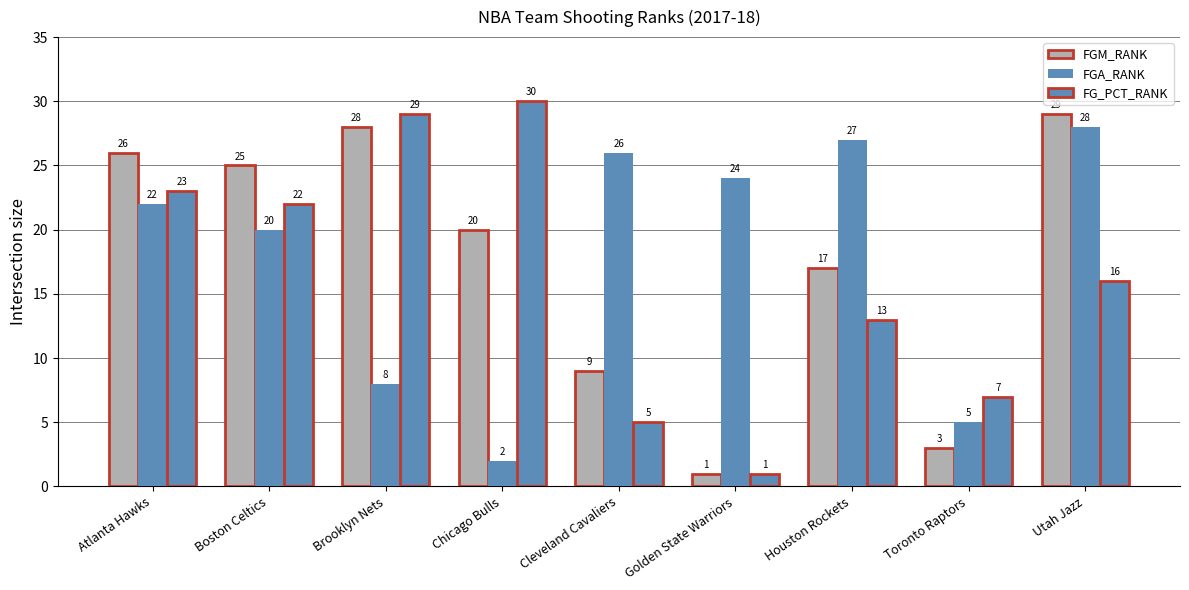

Reading right to left, transcribe all the data shown in this chart.

FGM_RANK: Utah Jazz=29	Toronto Raptors=3	Houston Rockets=17	Golden State Warriors=1	Cleveland Cavaliers=9	Chicago Bulls=20	Brooklyn Nets=28	Boston Celtics=25	Atlanta Hawks=26
FGA_RANK: Utah Jazz=28	Toronto Raptors=5	Houston Rockets=27	Golden State Warriors=24	Cleveland Cavaliers=26	Chicago Bulls=2	Brooklyn Nets=8	Boston Celtics=20	Atlanta Hawks=22
FG_PCT_RANK: Utah Jazz=16	Toronto Raptors=7	Houston Rockets=13	Golden State Warriors=1	Cleveland Cavaliers=5	Chicago Bulls=30	Brooklyn Nets=29	Boston Celtics=22	Atlanta Hawks=23